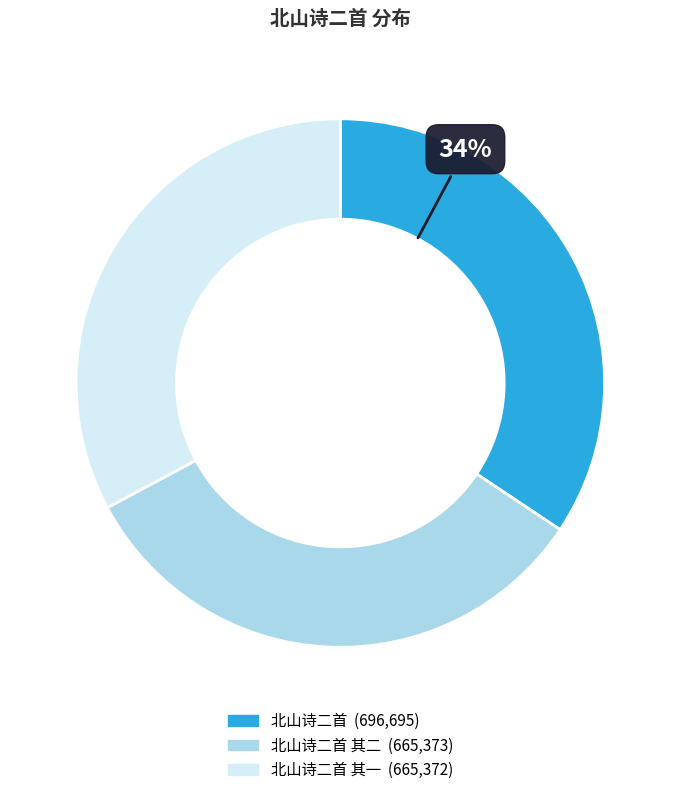

To the nearest percent, what is the average slice percentage?

33%